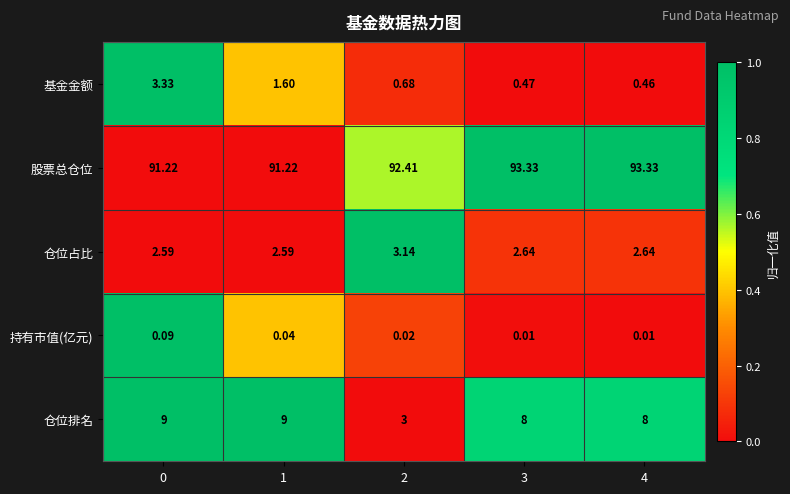

Rank the series by their maximum value, from highest to lowest.

股票总仓位, 仓位排名, 基金金额, 仓位占比, 持有市值(亿元)